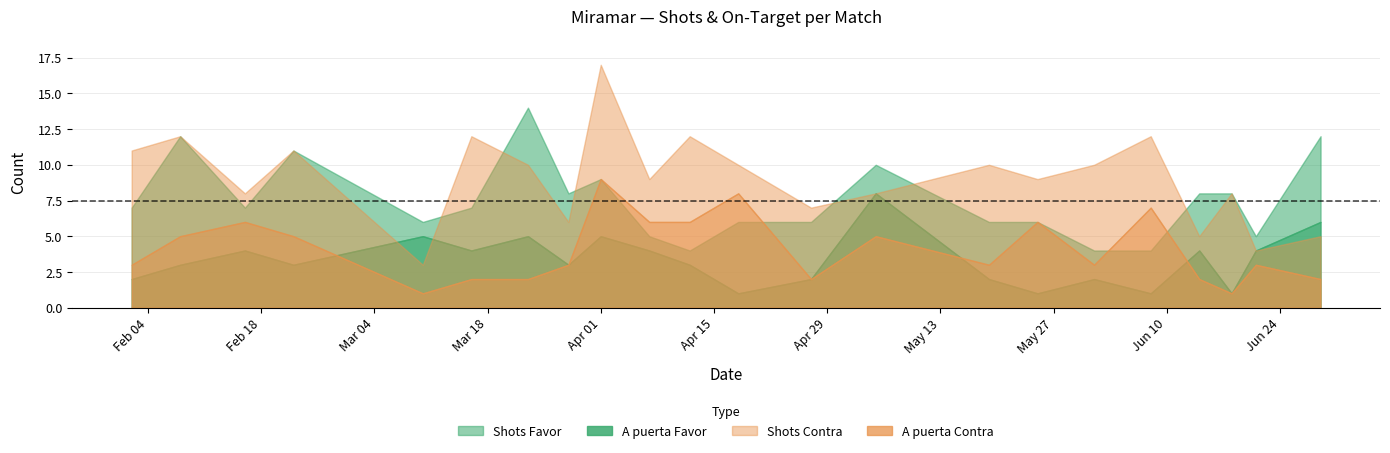

What is the average value of the Shots Favor series?

8